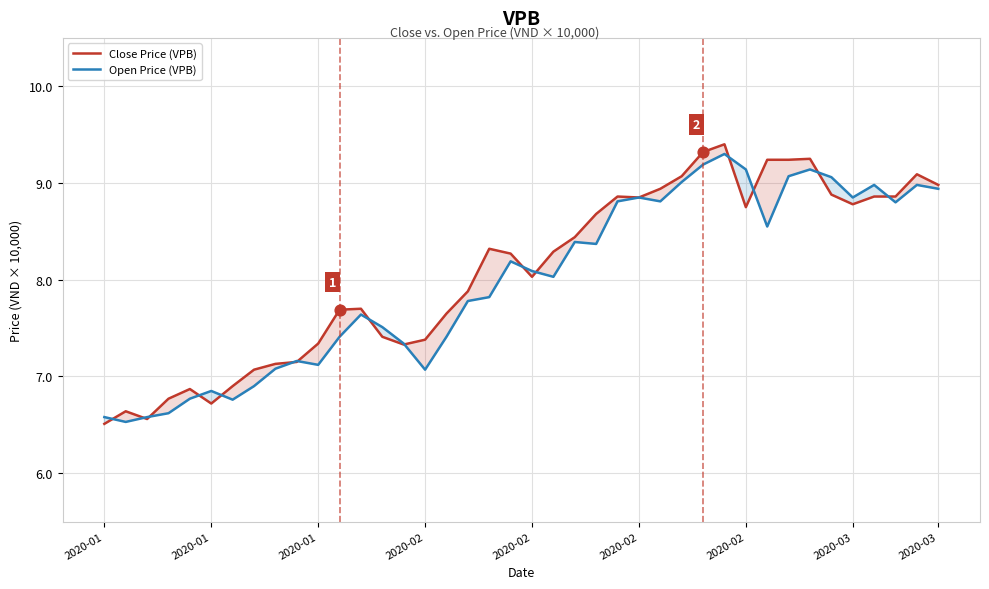

Which series has the largest total across all categories?

Close Price (VPB)